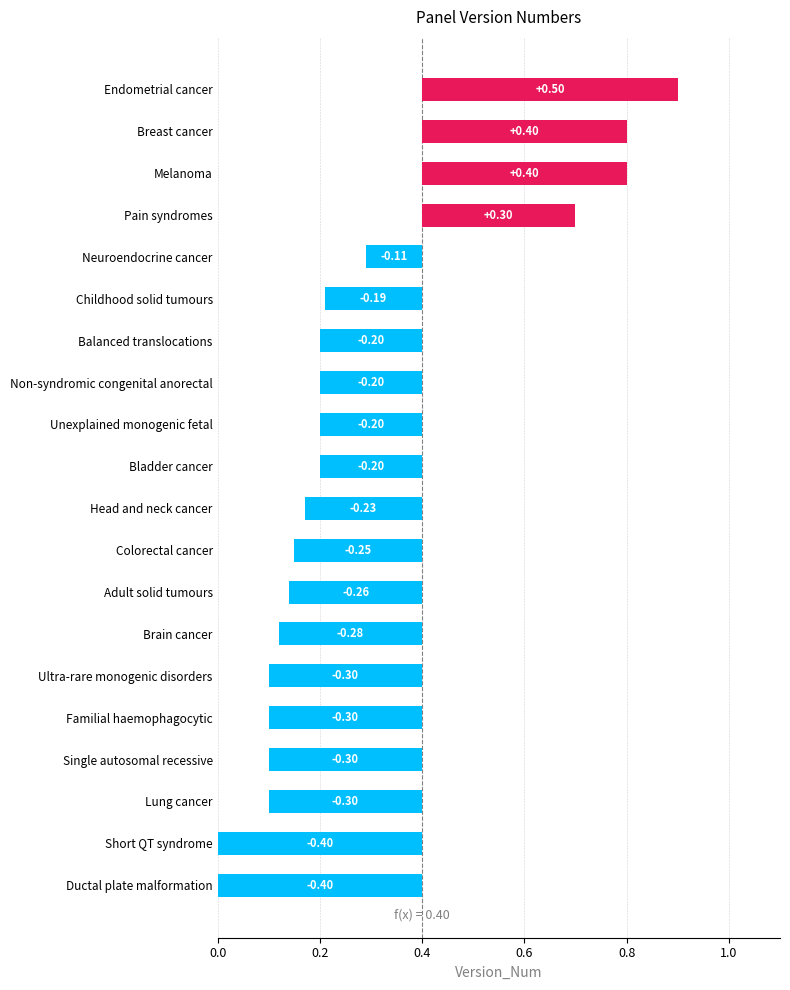

How many bars are there in total?

20